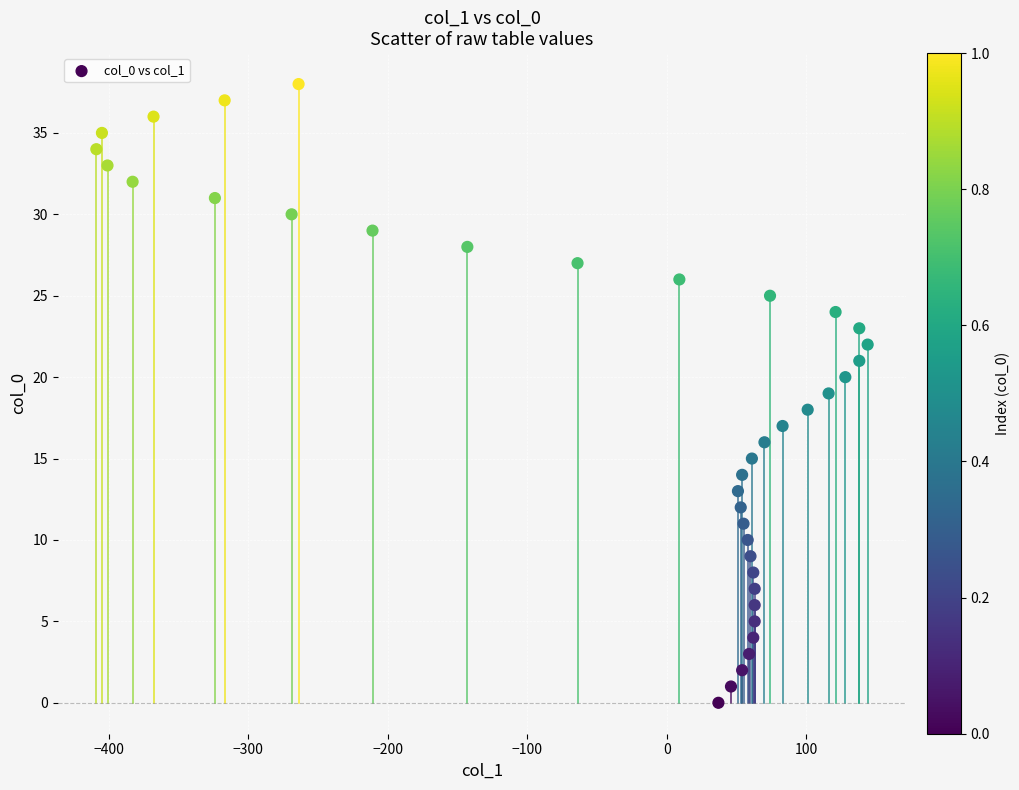

What is the range of X values (max minus min)?

553